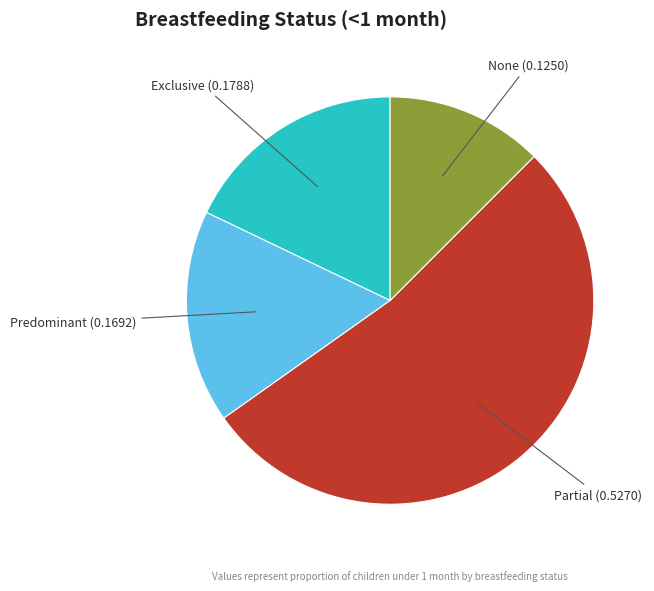

Rank the categories by value from lowest to highest.

None, Predominant, Exclusive, Partial